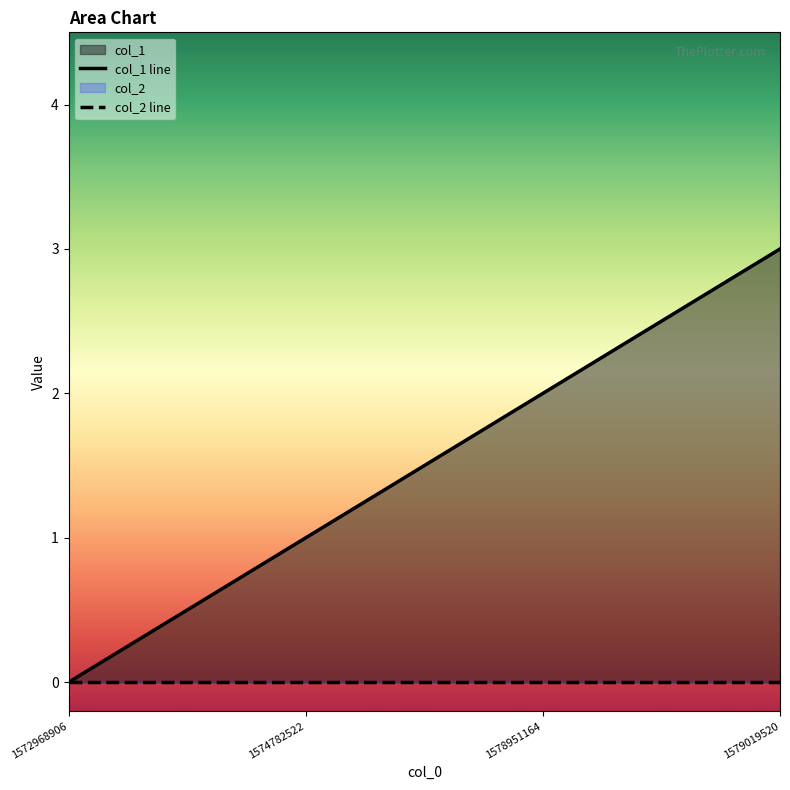

Does the chart display data point markers on the line(s)?

No